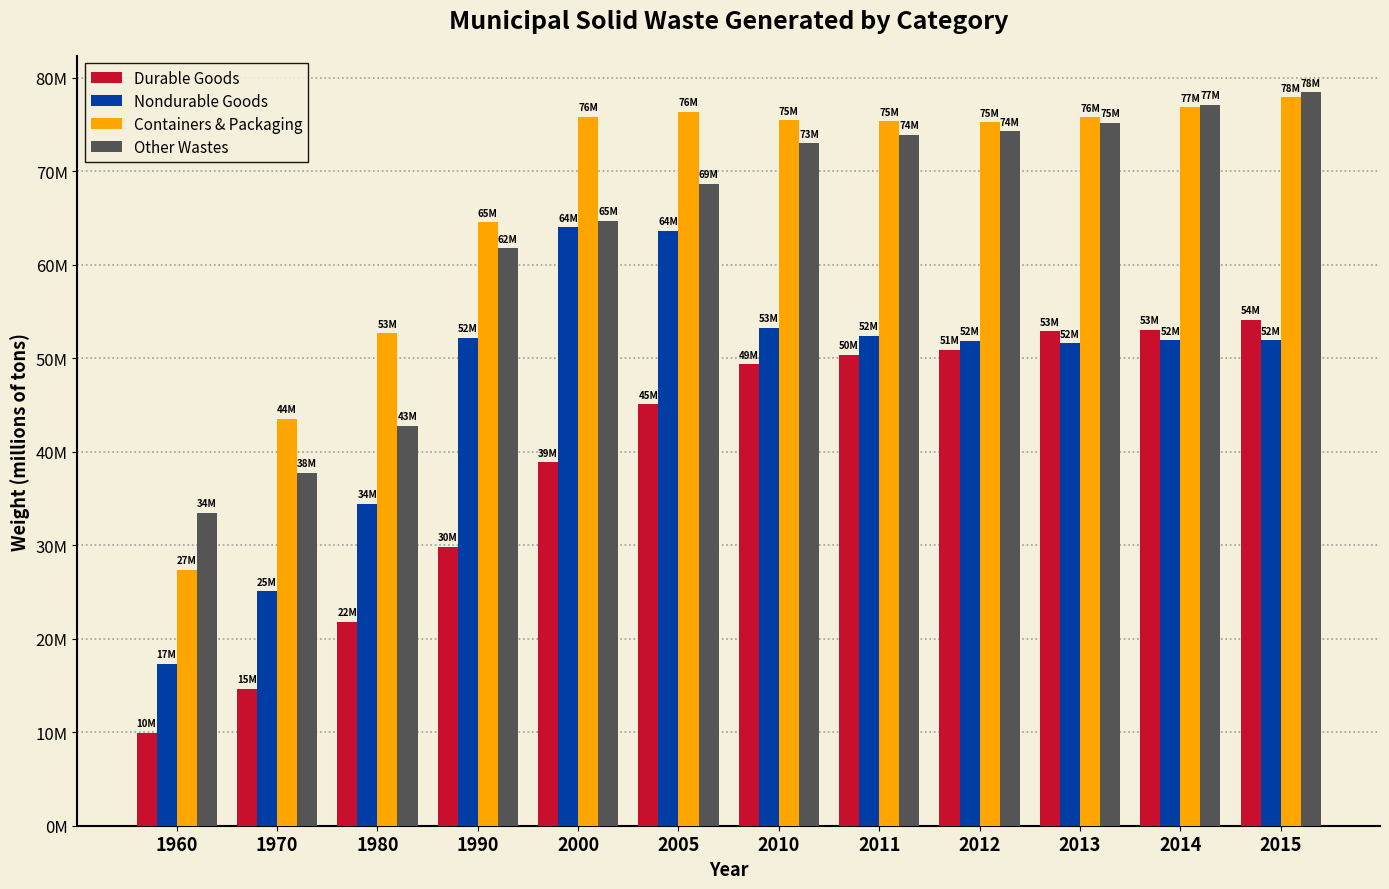

Where is Containers & Packaging nearest to the value 52?

1980